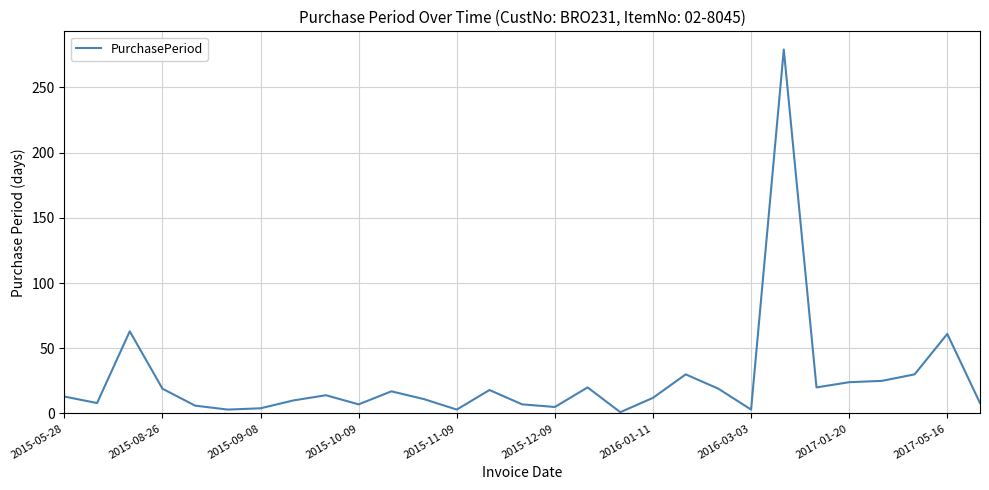

What is the difference between the maximum and minimum values?

278